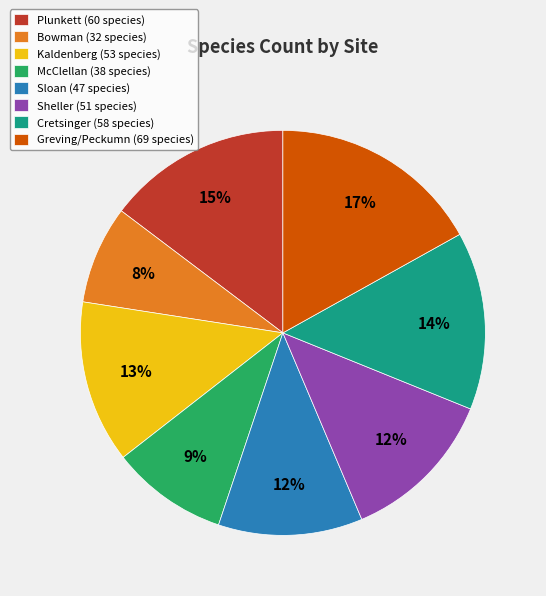

Is Kaldenberg the majority of the pie?

No